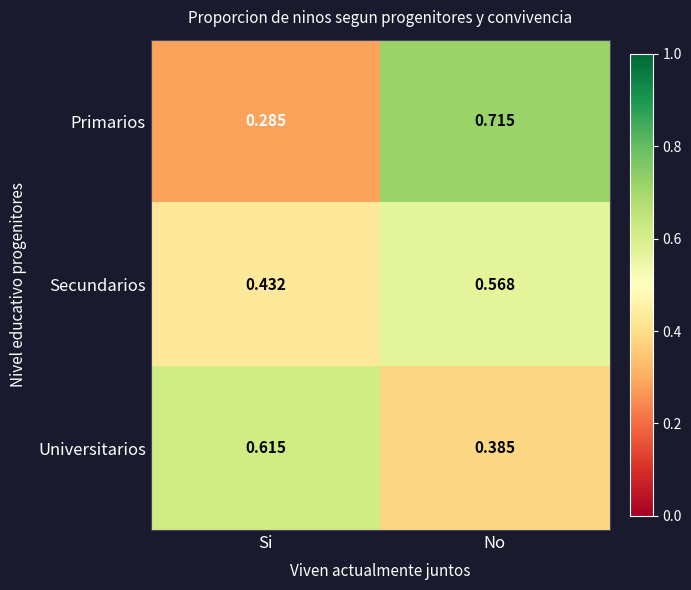

At which category is the sum across all series the highest?

No